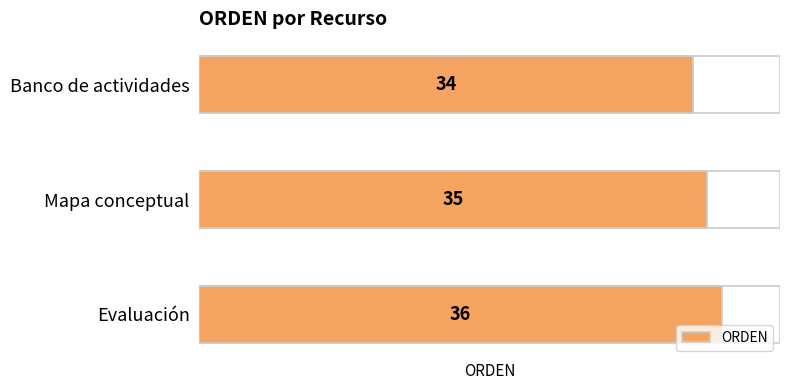

What is the value of the 2nd bar from the left?

35